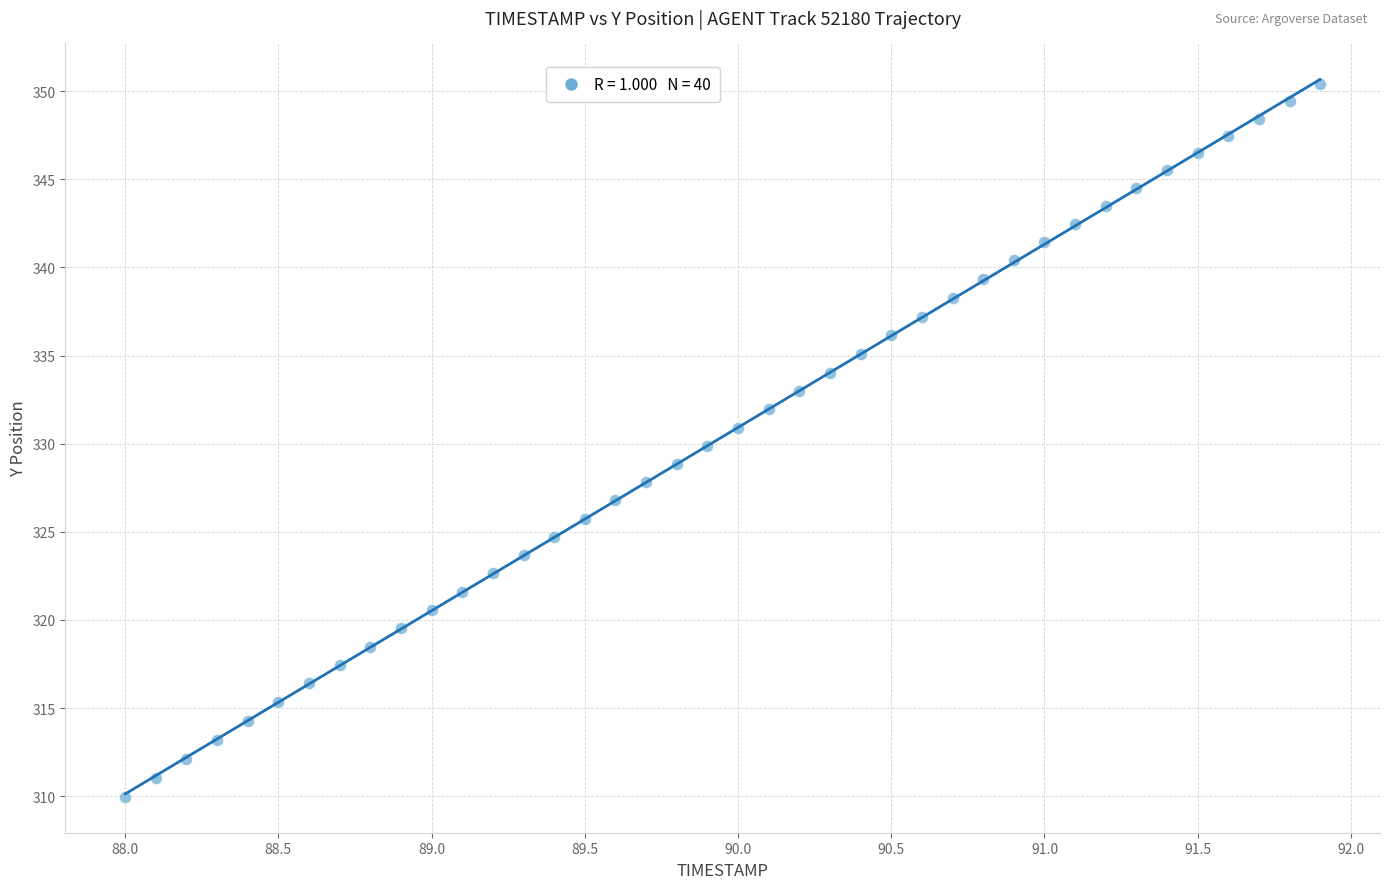

What is the range of Y values (max minus min)?

40.4